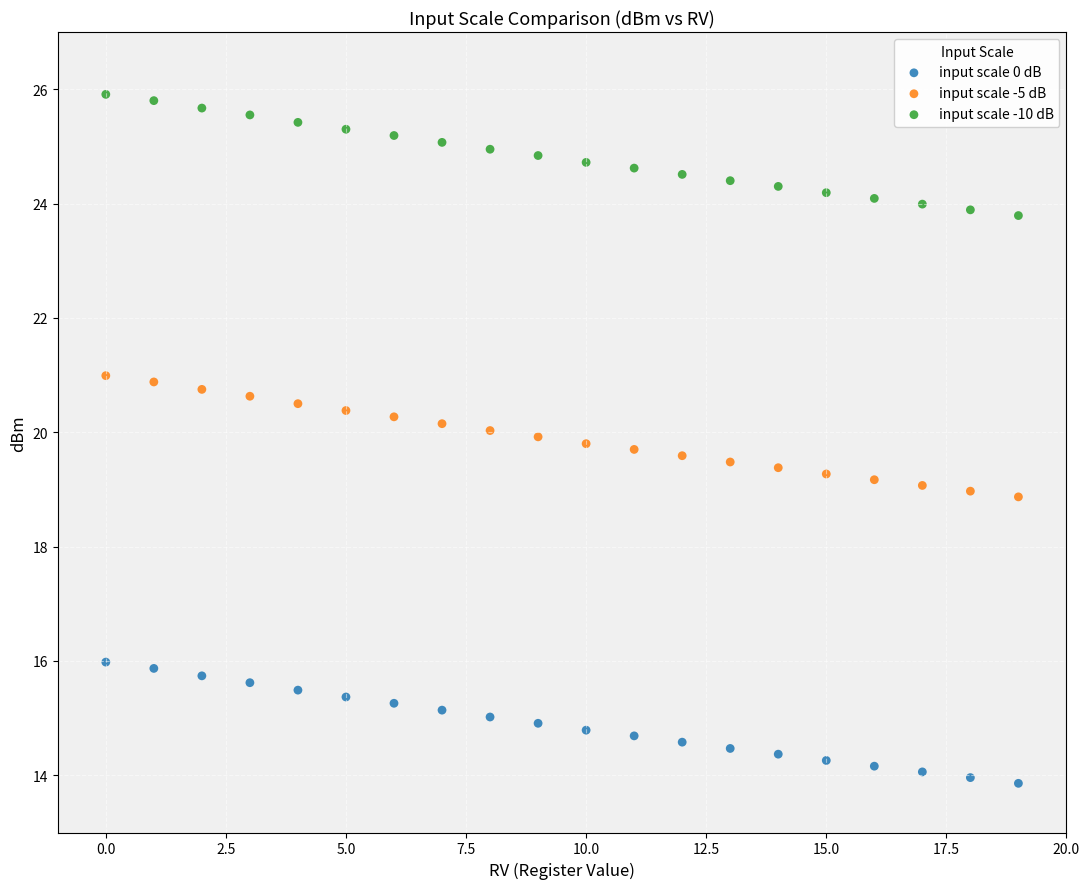

Which series contains the highest Y value?

input scale -10 dB